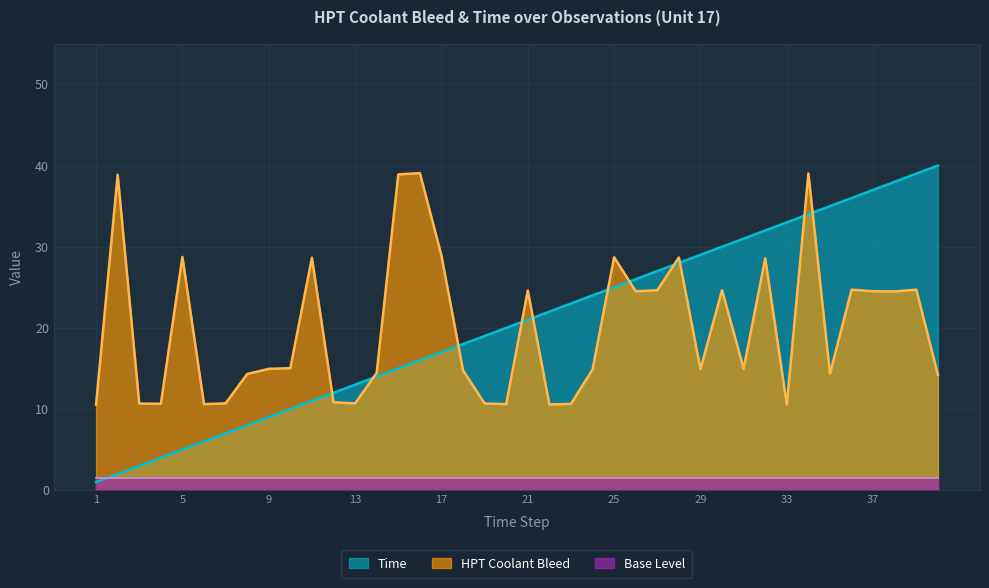

Does the chart display data point markers on the line(s)?

No